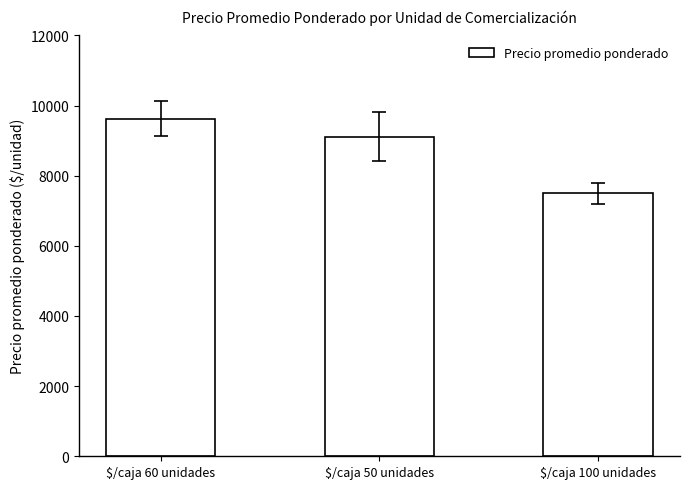

How many values are below 9117?

1